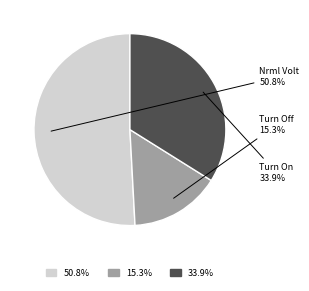

Is there any slice that represents more than half of the pie?

Yes